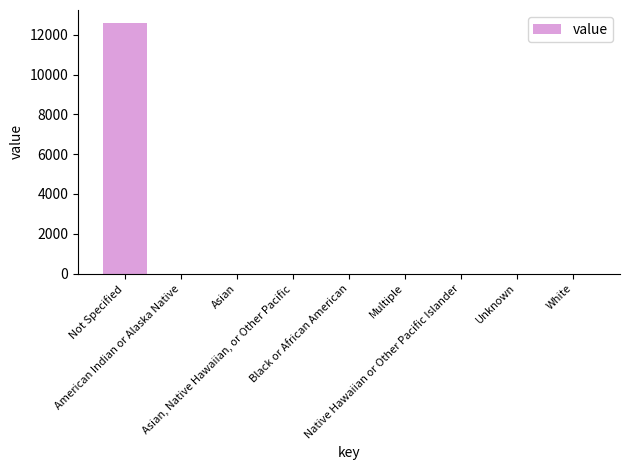

What is the greatest value displayed?

12613